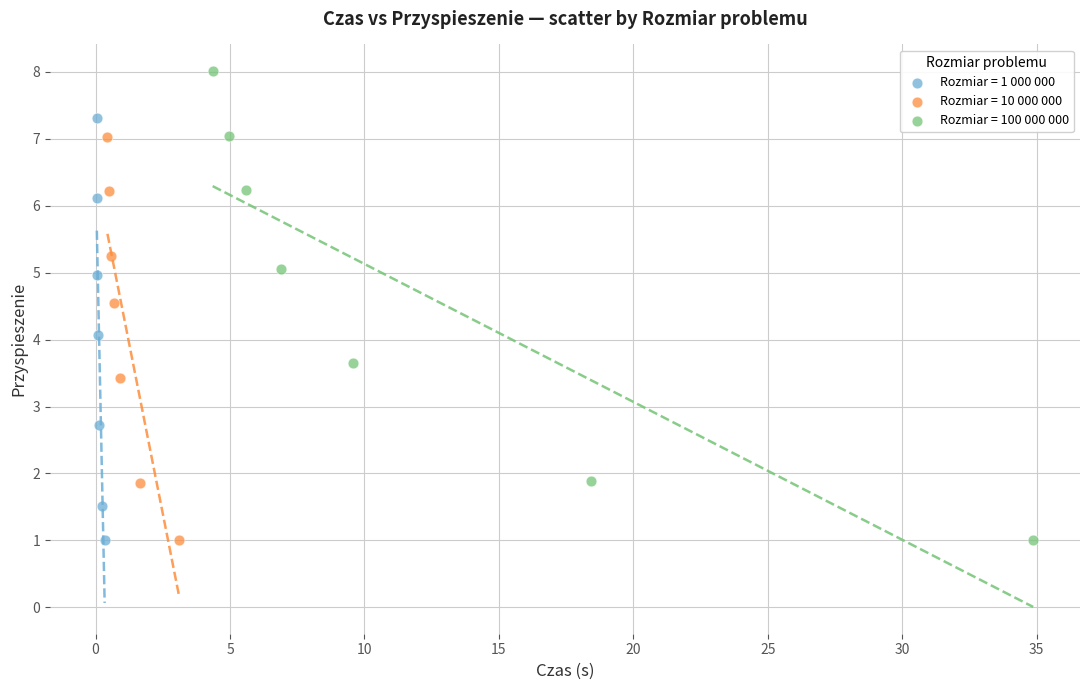

Which series contains the highest Y value?

Rozmiar = 100 000 000